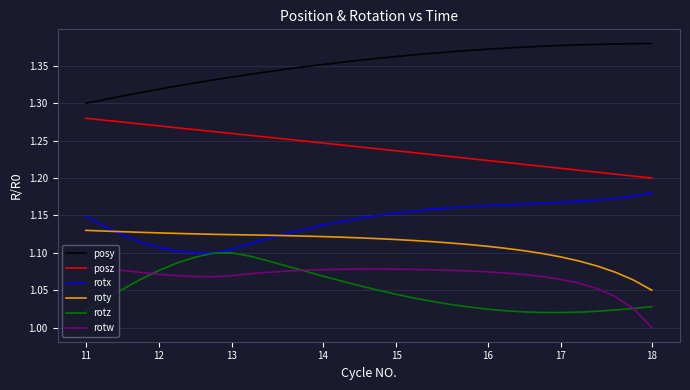

Rank the series by their maximum value, from highest to lowest.

posy, posz, rotx, roty, rotz, rotw